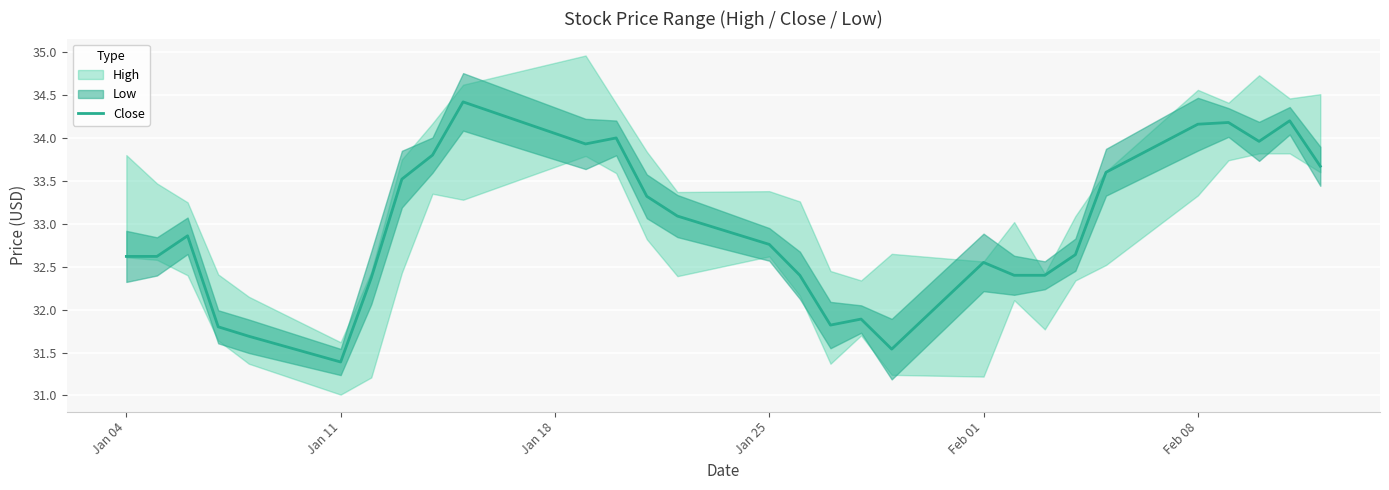

How many lines are shown in the chart?

1